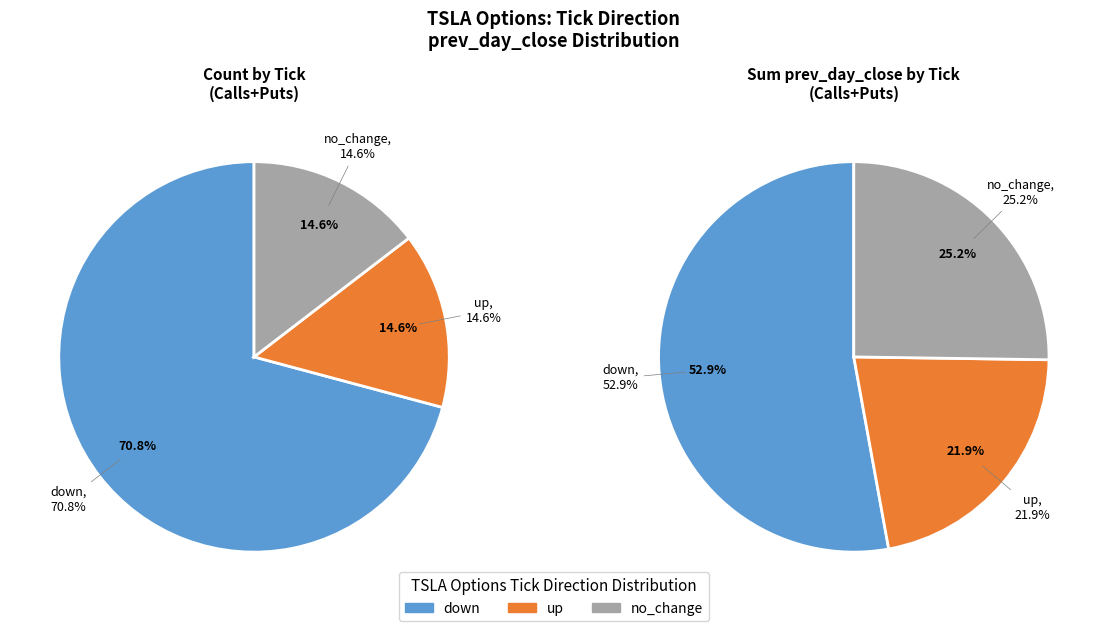

What is the smallest slice in the pie chart?

no_change